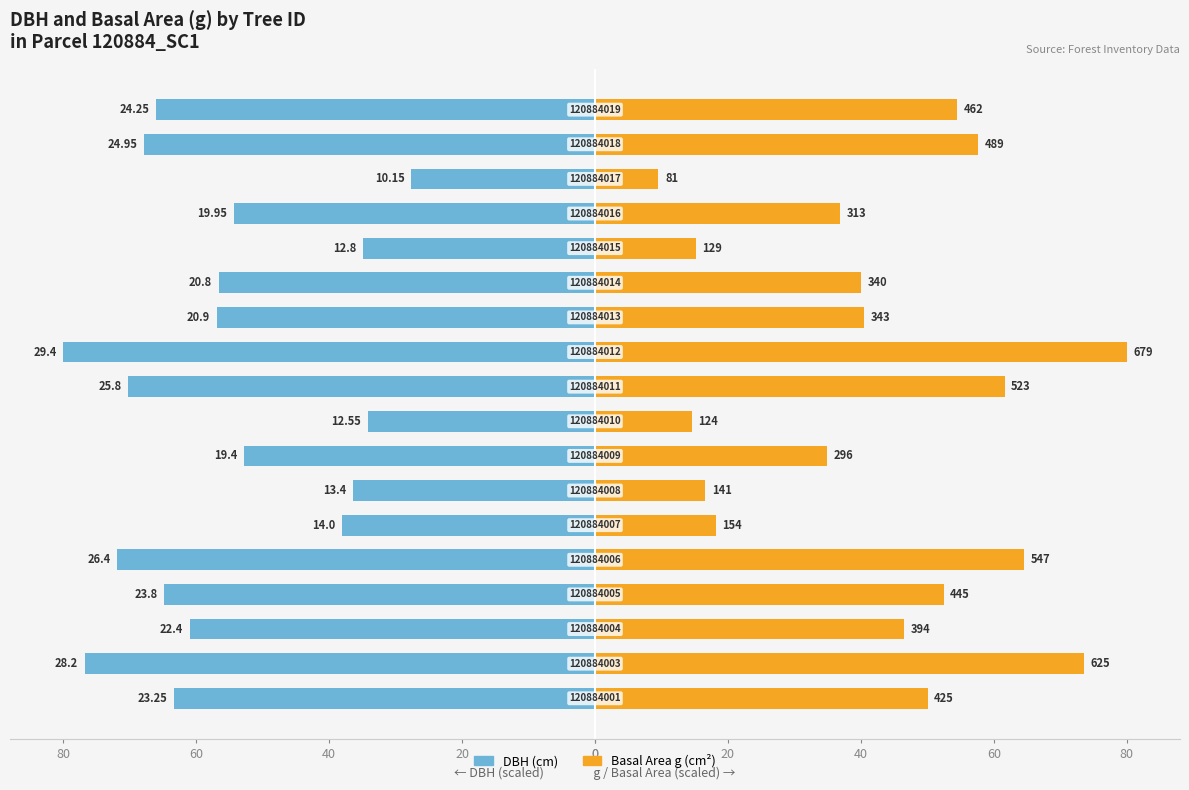

Which has a higher value, 10 or 16?

16